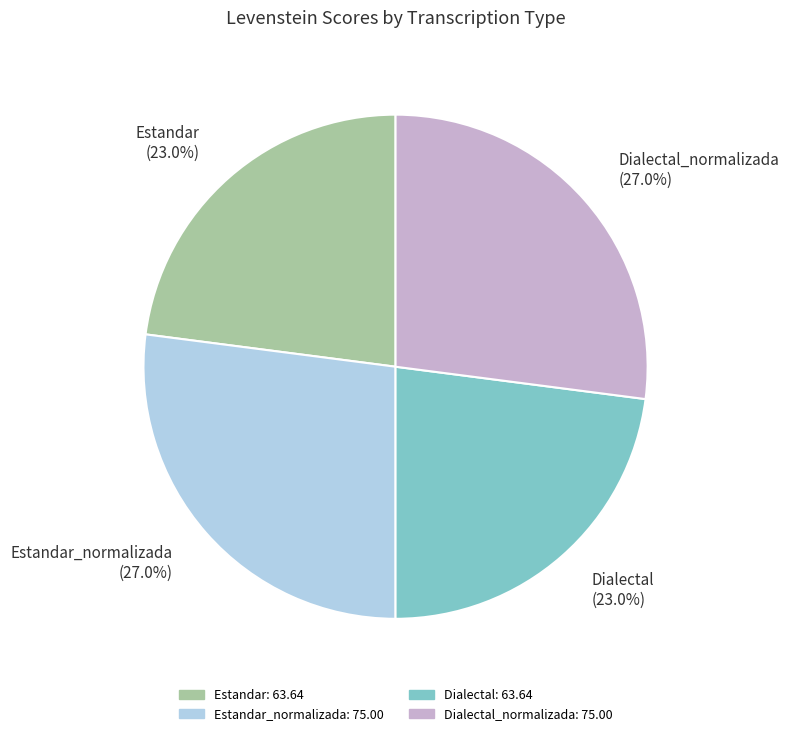

The Dialectal slice represents 23% of the pie. True or false?

True